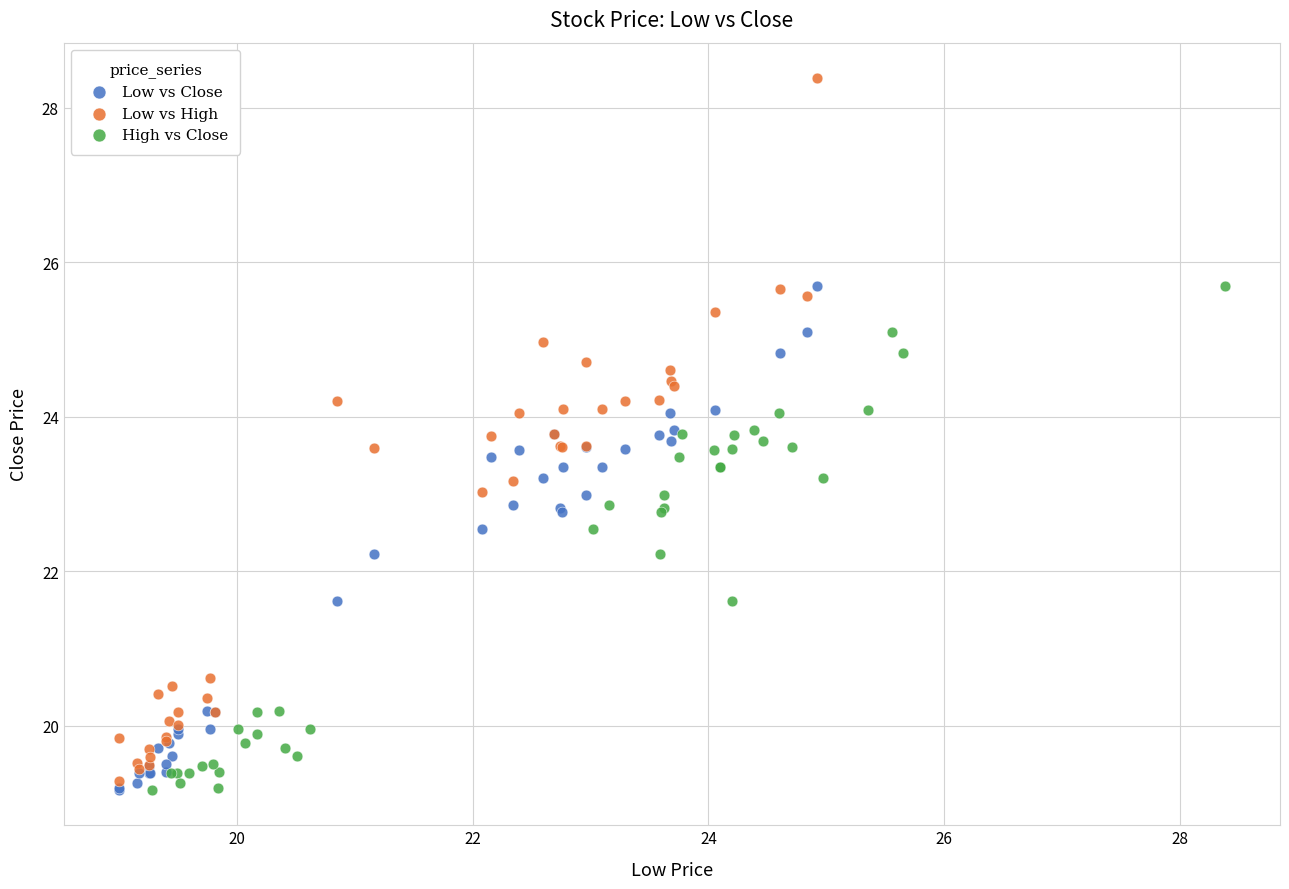

Which series contains the highest Y value?

Low vs High